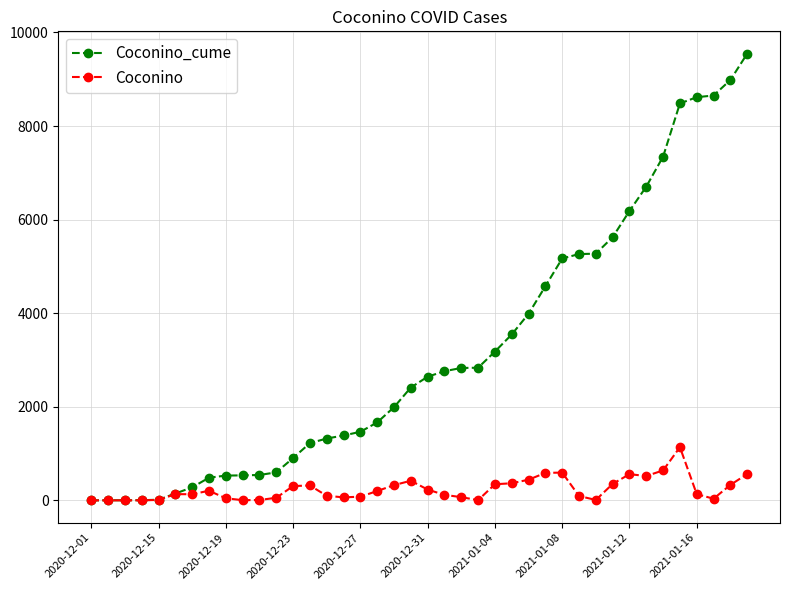

Which series has the largest total across all categories?

Coconino_cume